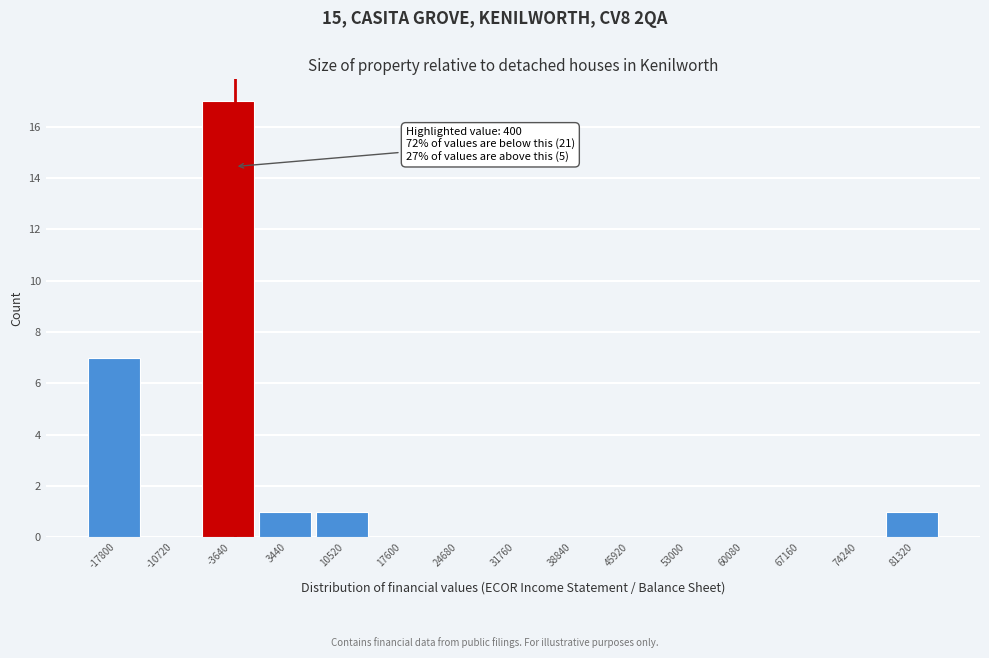

Reading right to left, what are all the values shown in this chart?

81320=1	74240=0	67160=0	60080=0	53000=0	45920=0	38840=0	31760=0	24680=0	17600=0	10520=1	3440=1	-3640=17	-10720=0	-17800=7